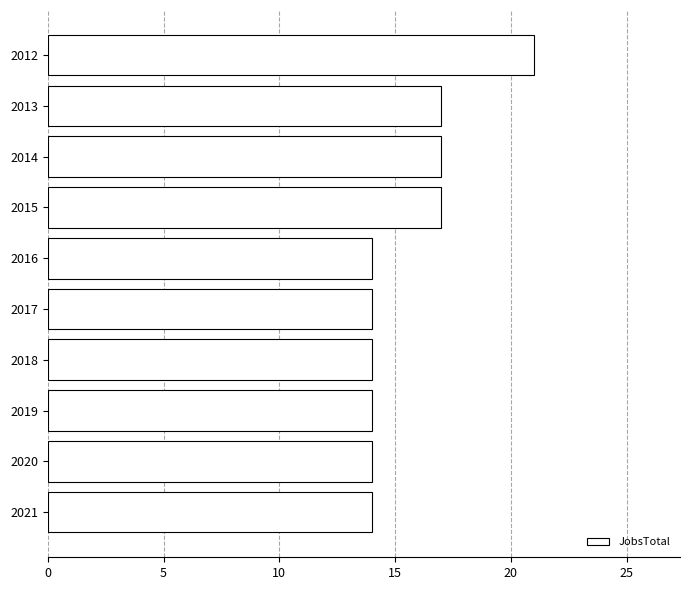

What is the greatest value displayed?

21